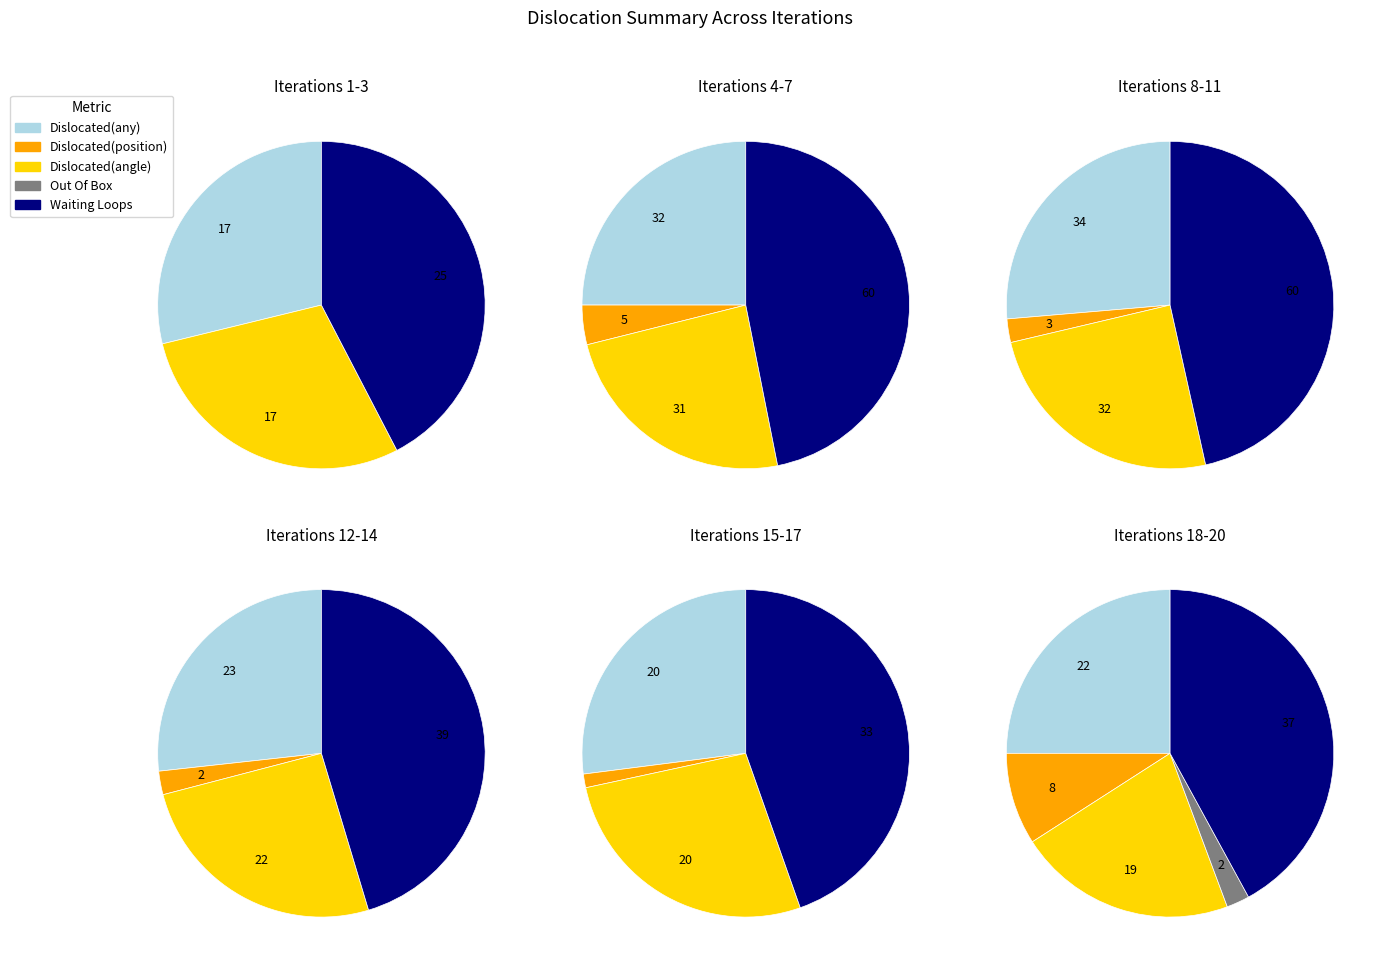

Which series changed the most between 2 and 14?

Waiting Loops